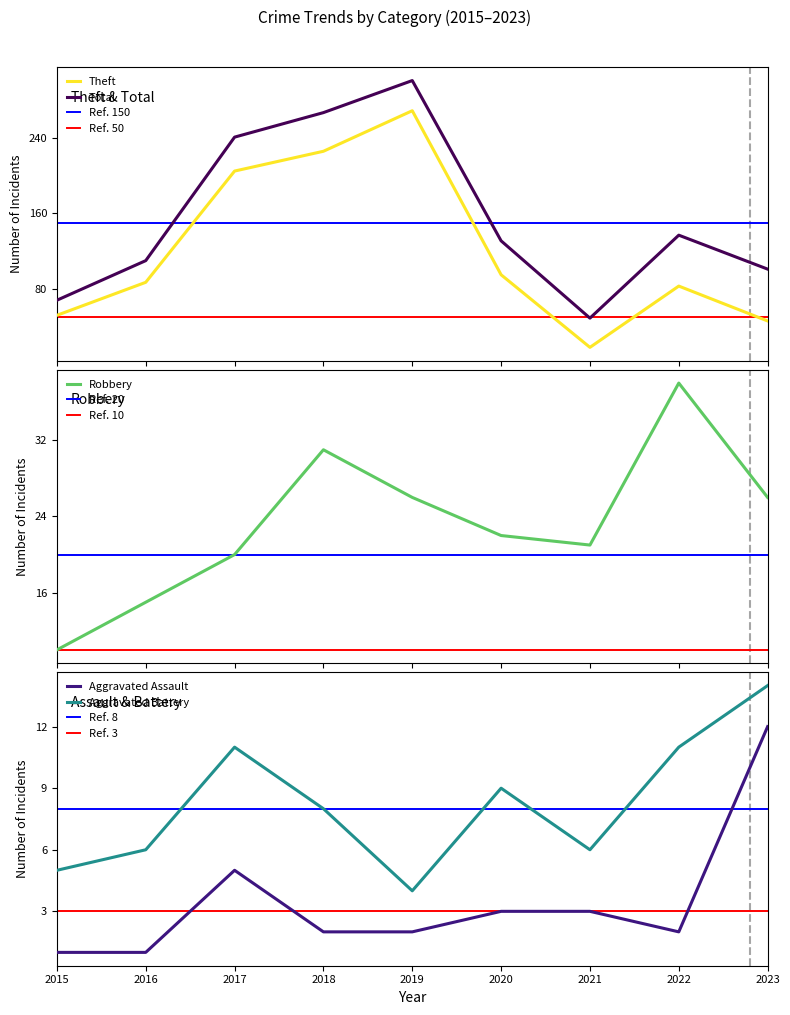

At which label does Aggravated Assault reach its peak?

2023